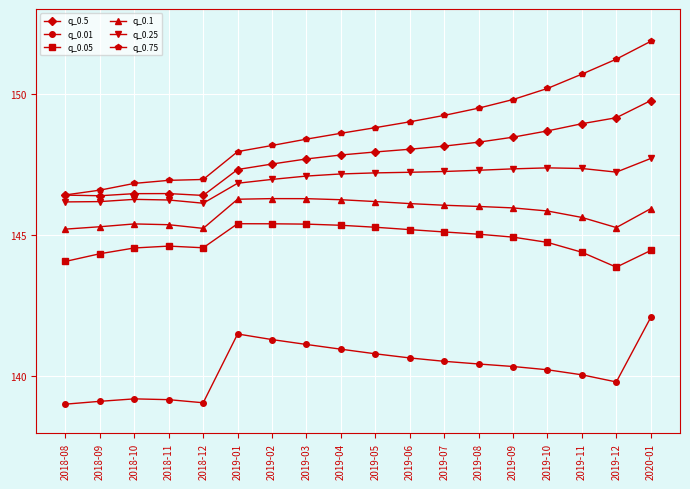

What is the difference between the maximum and minimum values in the q_0.05 series?

1.5